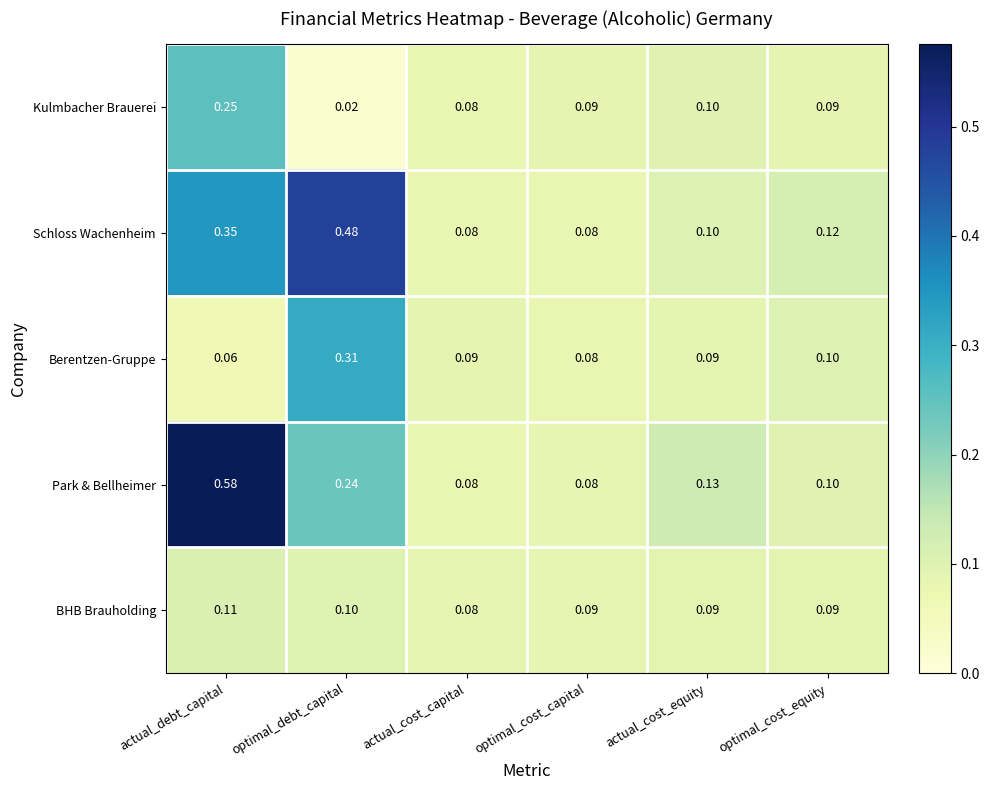

At which category is the sum across all series the highest?

actual_debt_capital